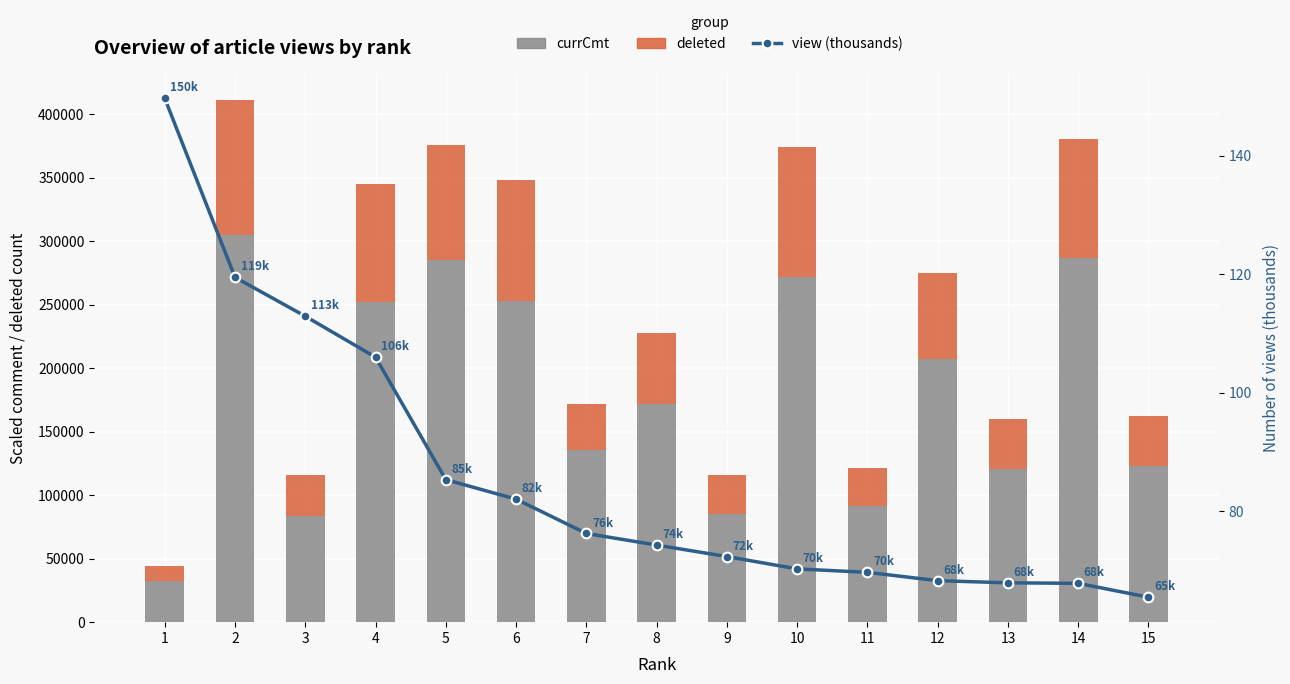

How many data points in currCmt are less than 171600?

7